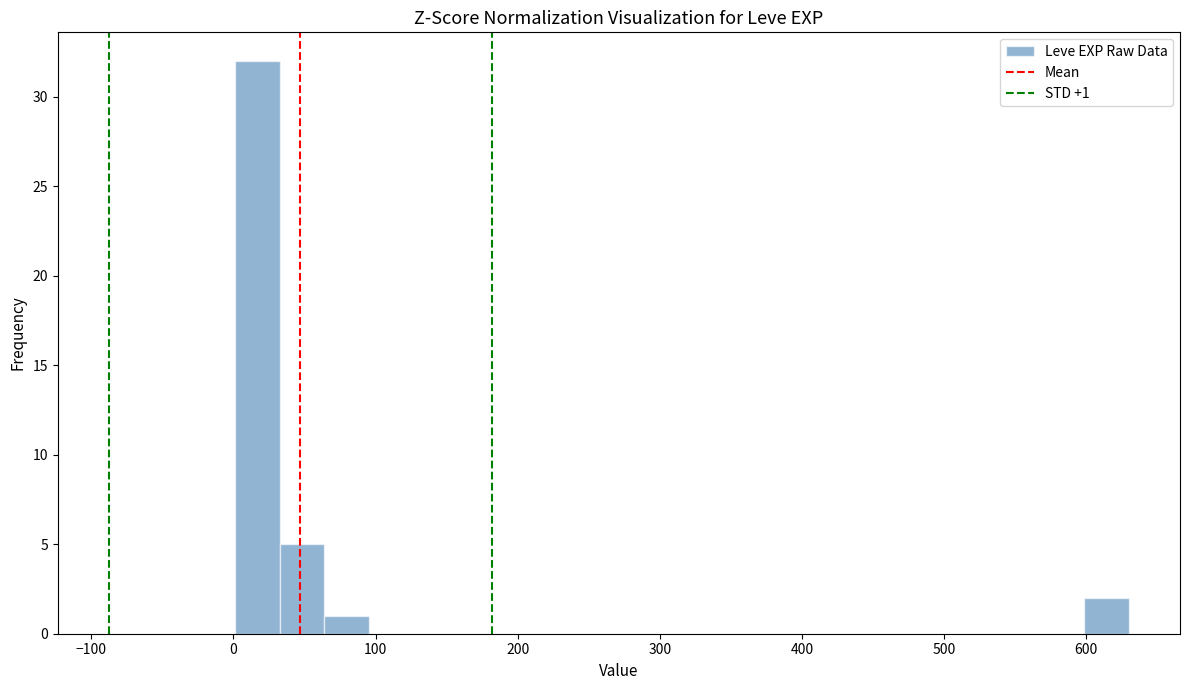

Read against the x-axis, roughly where is the centre of the tallest bar?

20